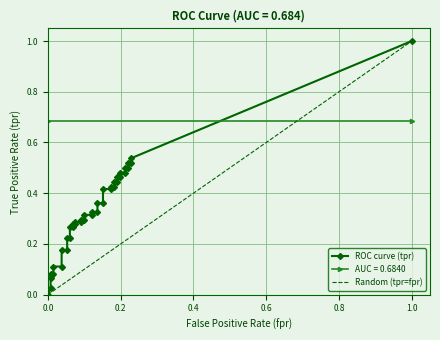

How many data points does each series have?

40